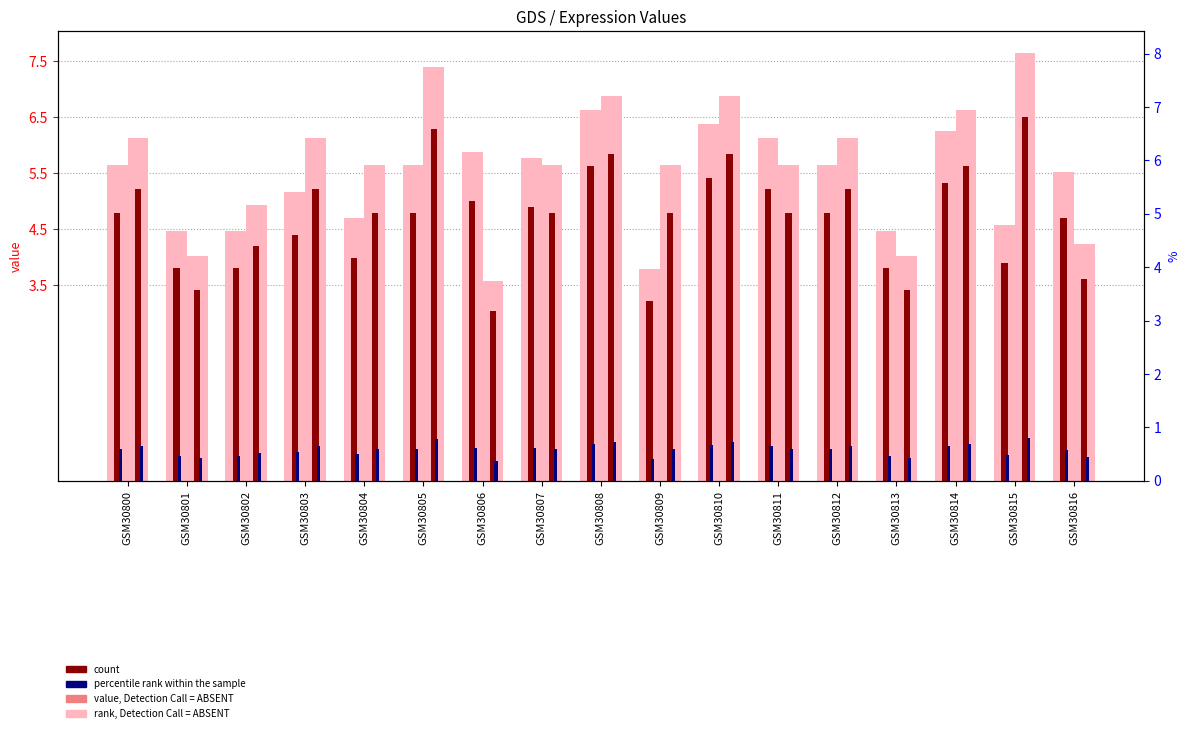

At which category does the chart reach its peak across all series?

GSM30815